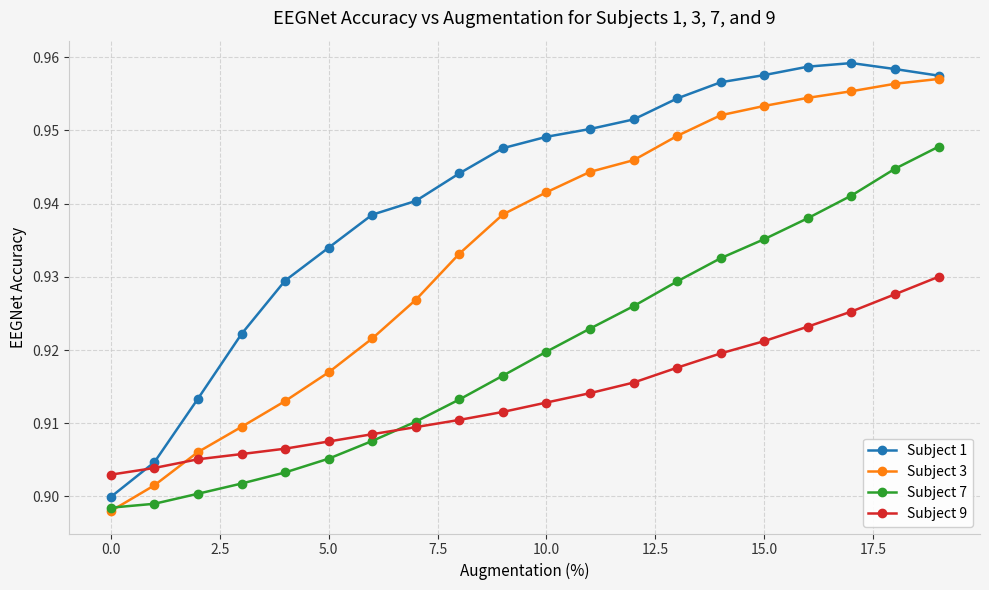

Which series has the largest total across all categories?

Subject 1